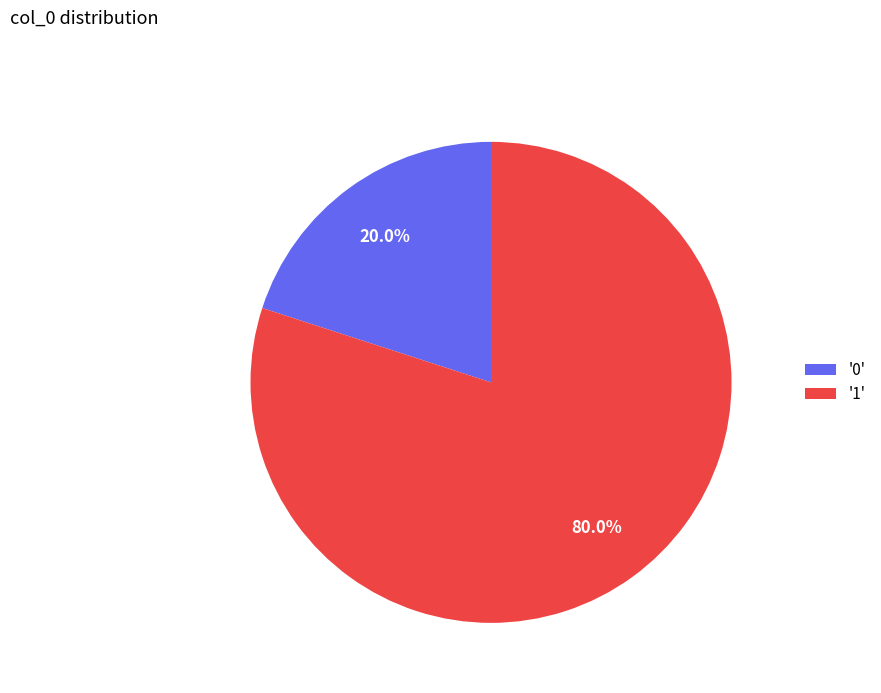

What is the largest slice in the pie chart?

'1'